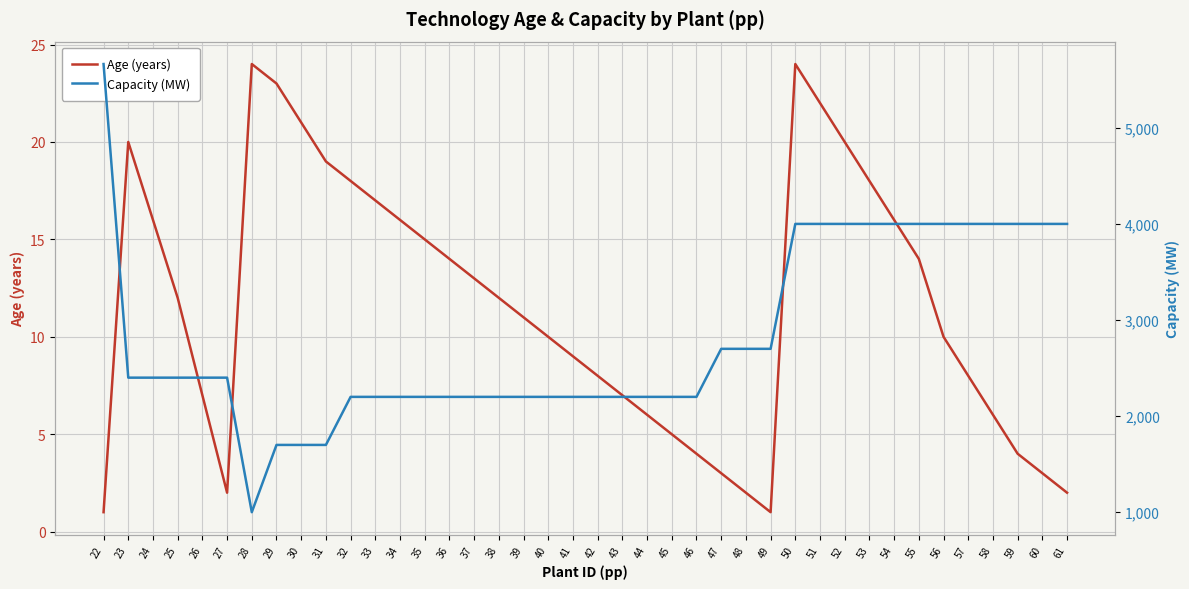

Between 42 and 47, which series saw the biggest shift?

Capacity (MW)